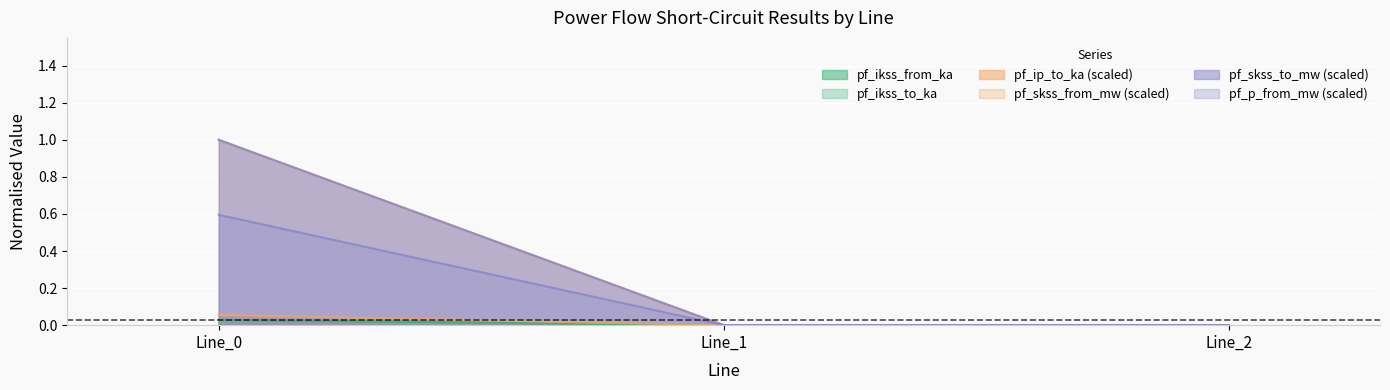

At which category does the chart reach its minimum across all series?

Line_1